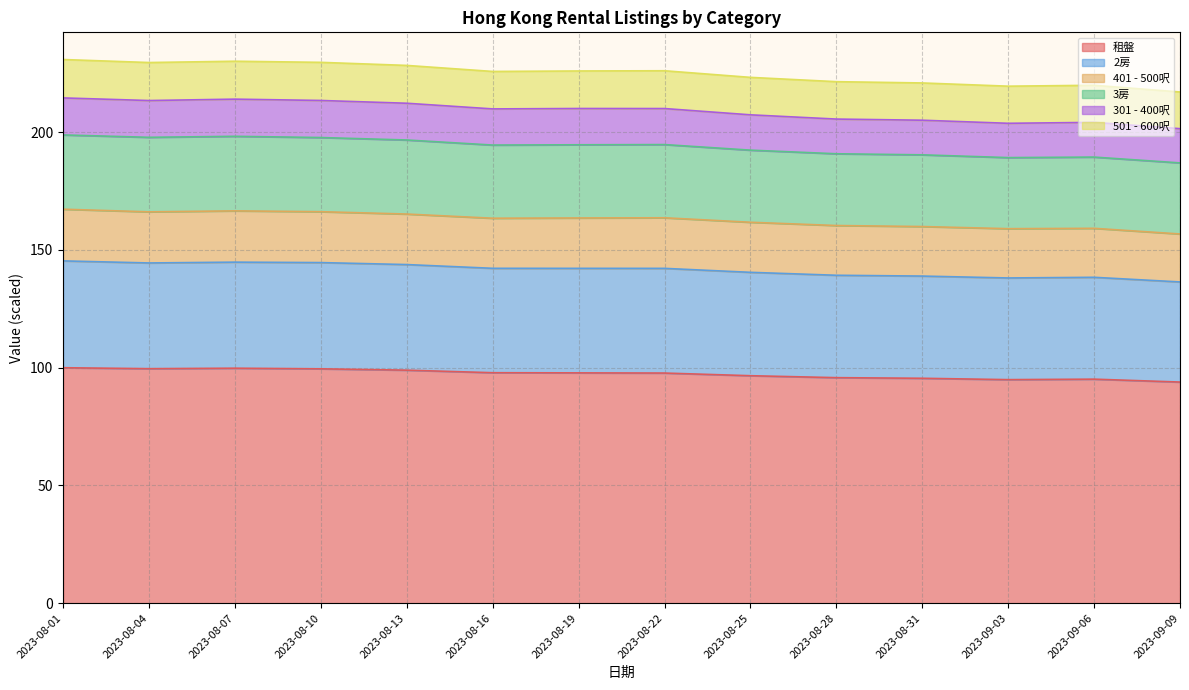

What is the maximum value for 租盤?

100.0